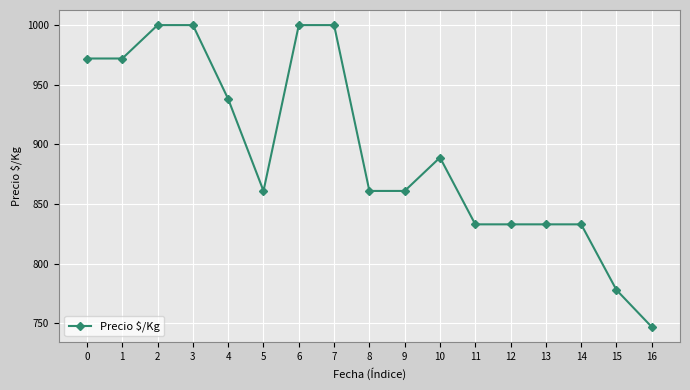

What is the ratio of the value at 7 to the value at 9?

1.2